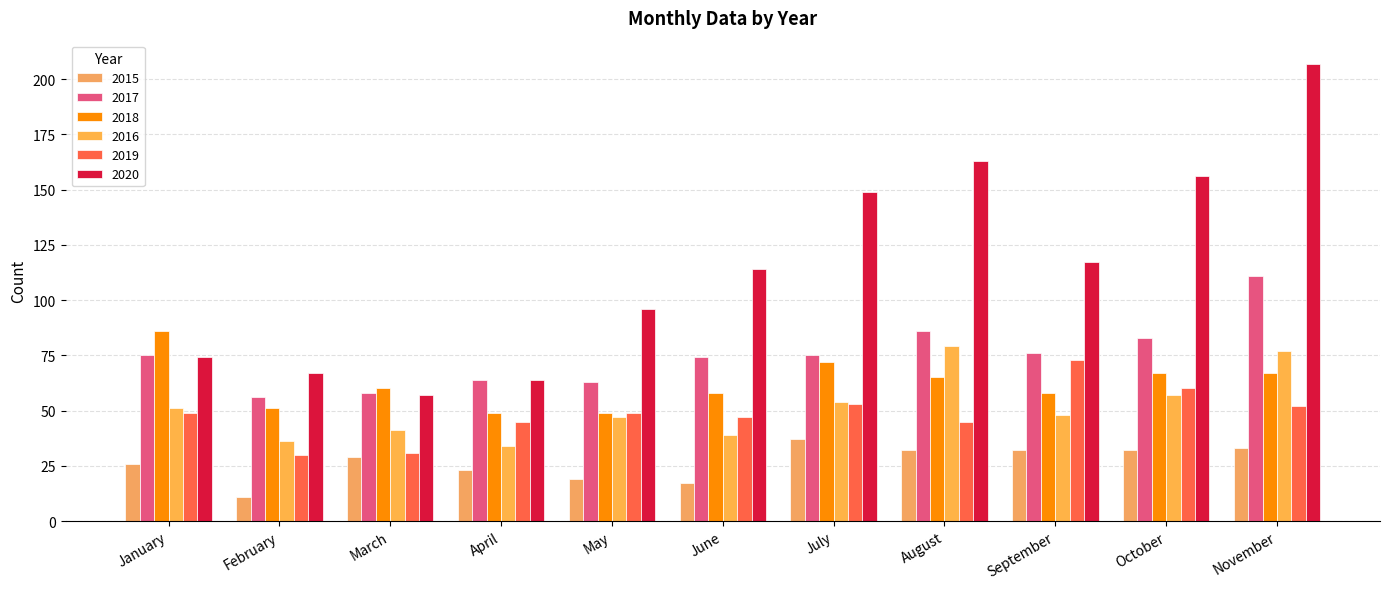

At which category is the sum across all series the highest?

November